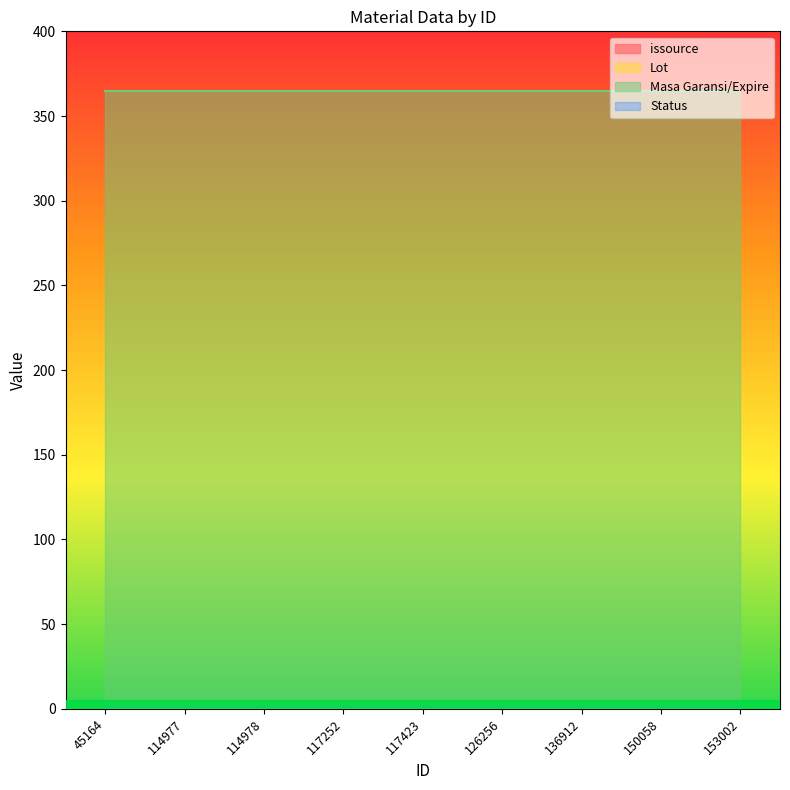

Reading left to right, what are all the values shown in this chart?

issource: 45164=0	114977=0	114978=0	117252=1	117423=0	126256=0	136912=1	150058=0	153002=0
Lot: 45164=0	114977=0	114978=0	117252=0	117423=0	126256=0	136912=0	150058=0	153002=0
Masa Garansi/Expire: 45164=365	114977=365	114978=365	117252=365	117423=365	126256=365	136912=365	150058=365	153002=365
Status: 45164=1	114977=1	114978=1	117252=1	117423=1	126256=1	136912=1	150058=1	153002=1